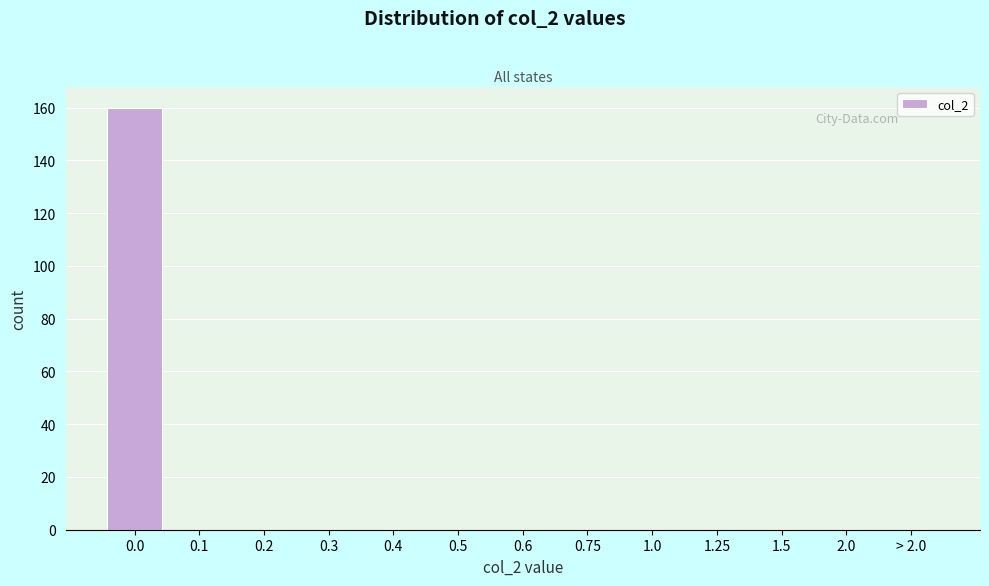

Reading left to right, transcribe all the data shown in this chart.

0.0=160	0.1=0	0.2=0	0.3=0	0.4=0	0.5=0	0.6=0	0.75=0	1.0=0	1.25=0	1.5=0	2.0=0	> 2.0=0